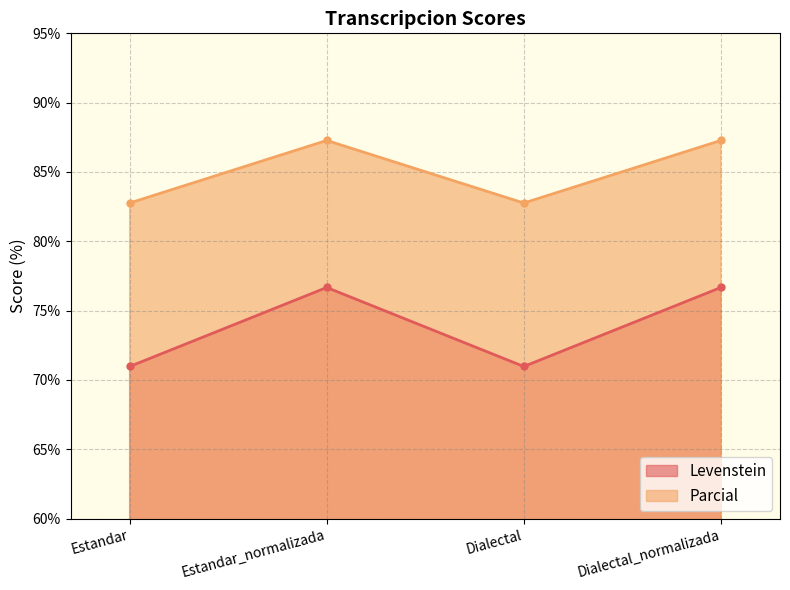

Which category has the highest value across all series?

Estandar_normalizada